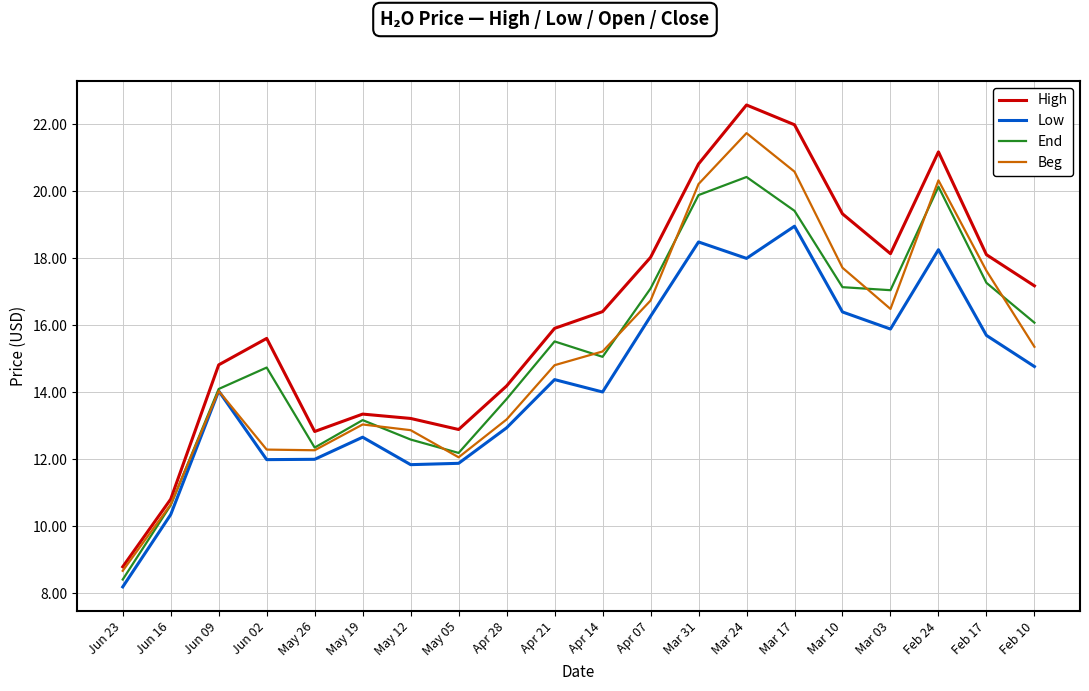

True or false: Low and High intersect in this chart.

False